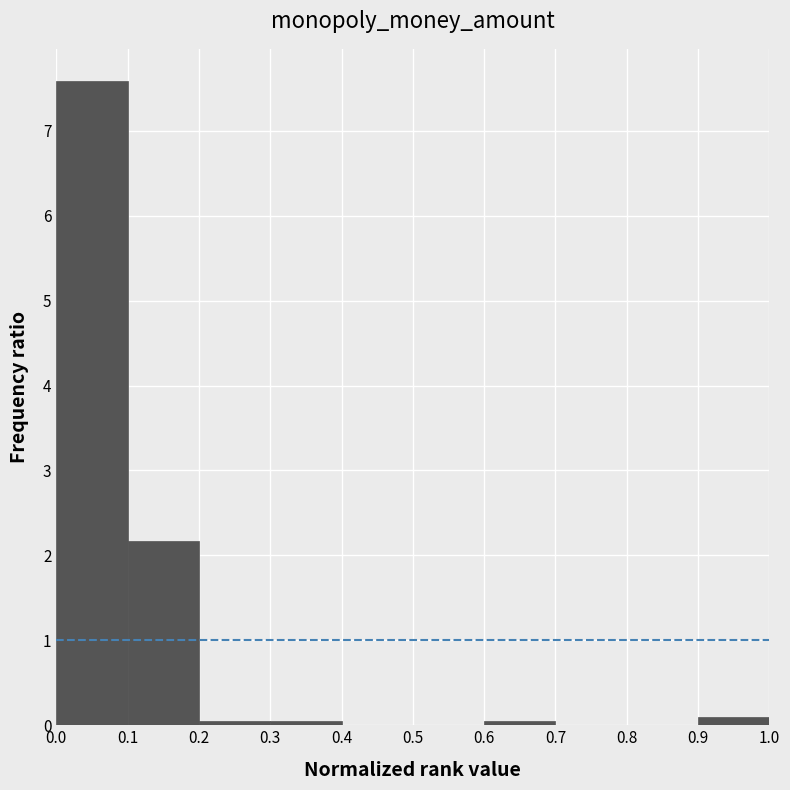

What is the height of the bar covering 0.0 to 0.1 on the x-axis? The values are not printed on the chart, so give them approximately, as read against the axis.

7.6